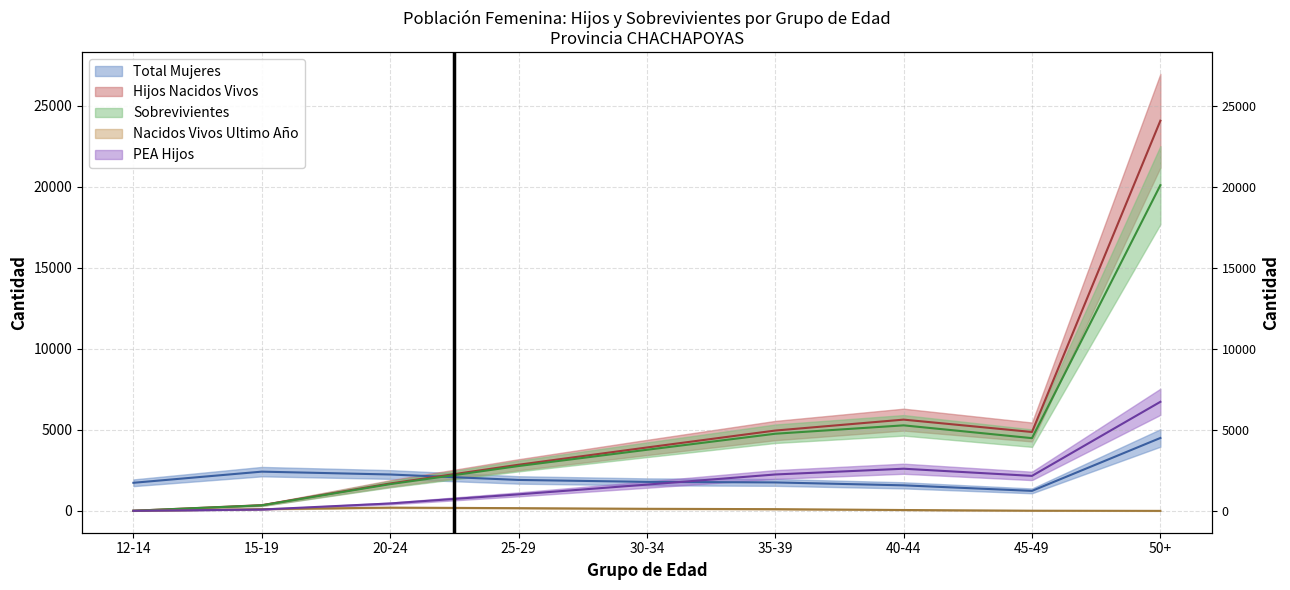

At 20-24, list the series in order from smallest to largest.

Nacidos Vivos Ultimo Año, PEA Hijos, Sobrevivientes, Hijos Nacidos Vivos, Total Mujeres